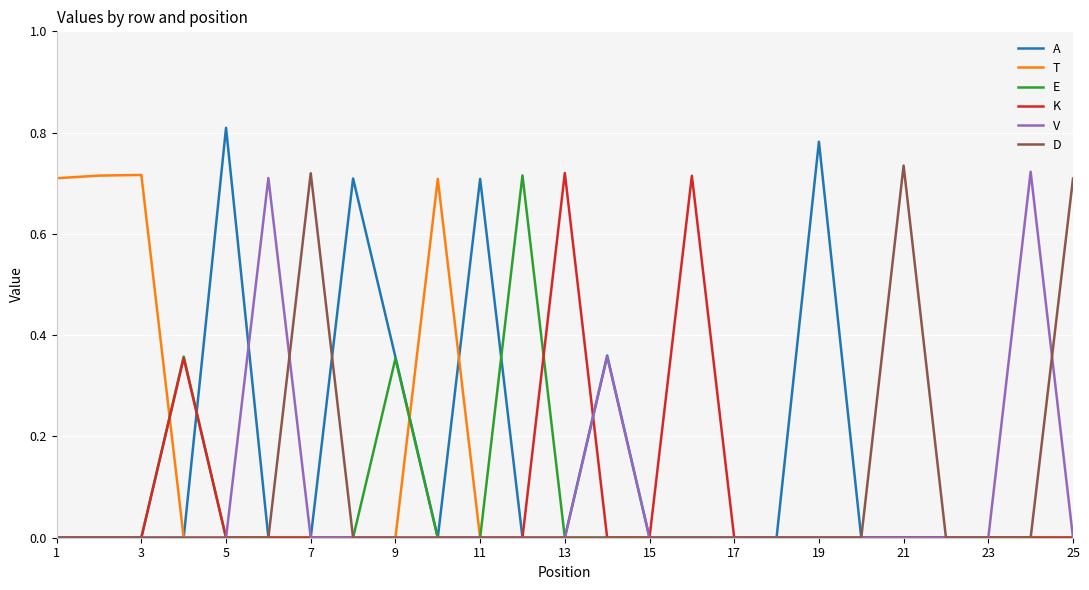

Which series has the largest range (max minus min)?

A